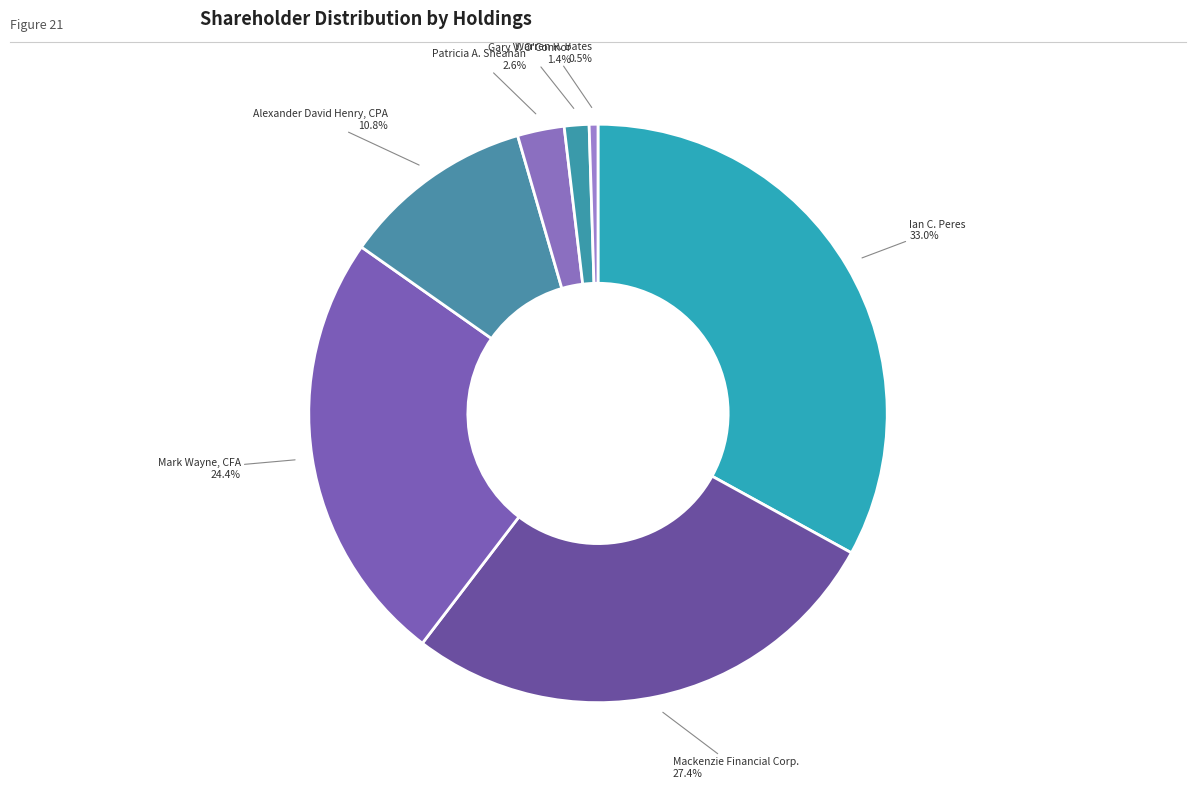

Count the number of slices in the pie.

7